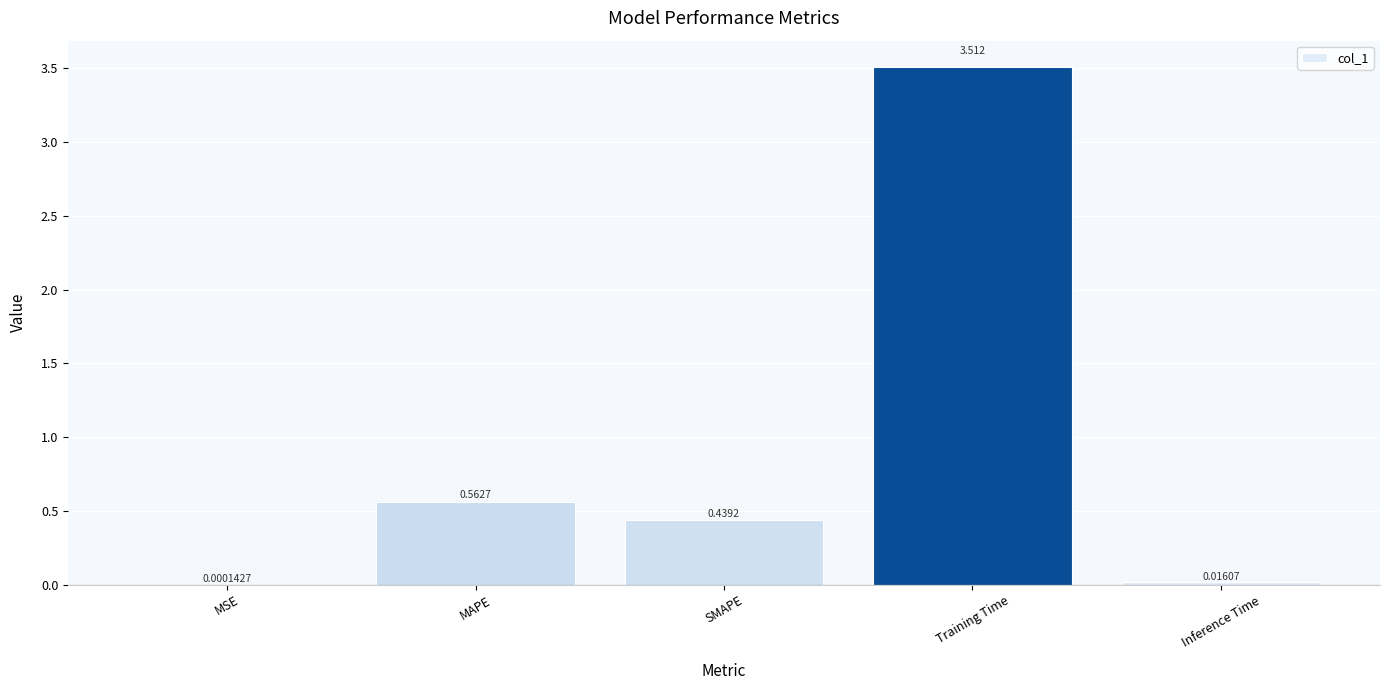

Between MAPE and Inference Time, which is larger?

MAPE